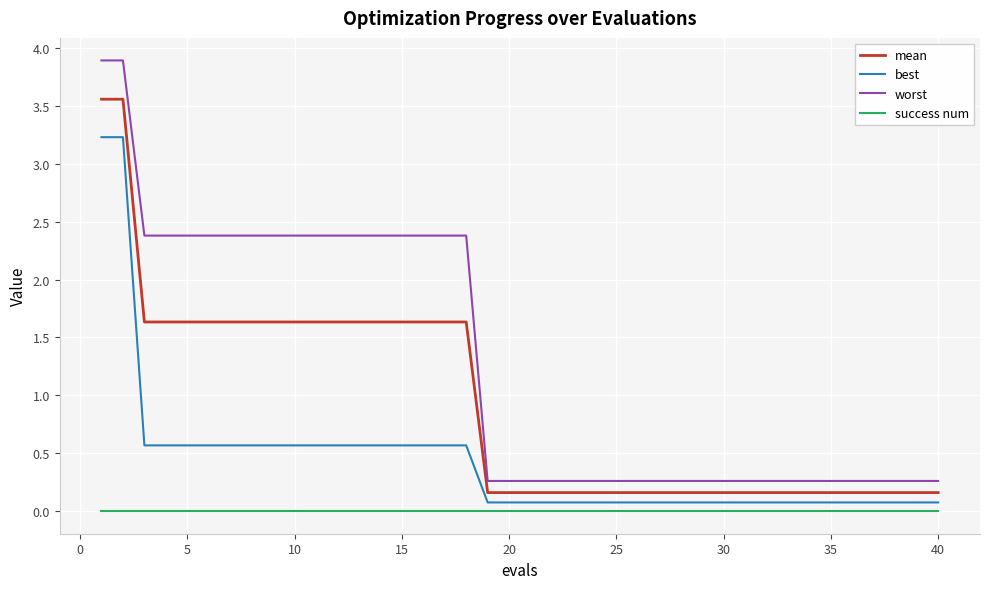

Which series has the largest range (max minus min)?

worst